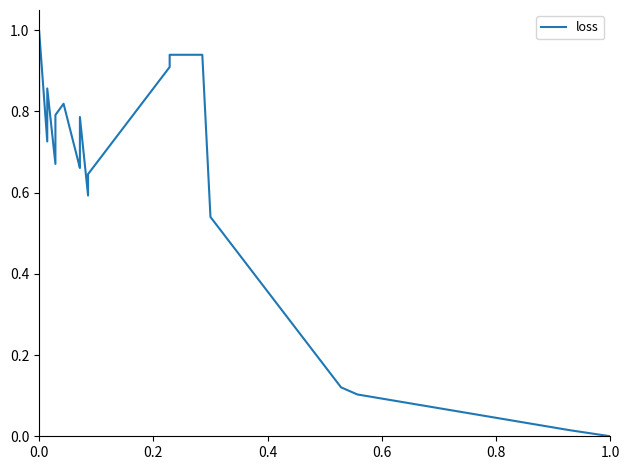

What is the value of the 2nd point from the left?

1.0